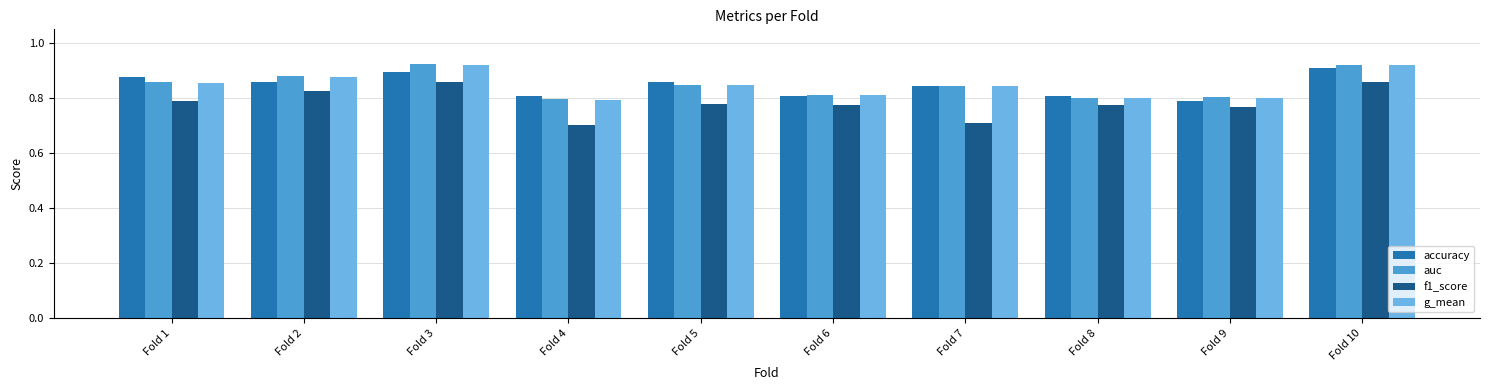

Which series changed the most between Fold 1 and Fold 3?

f1_score